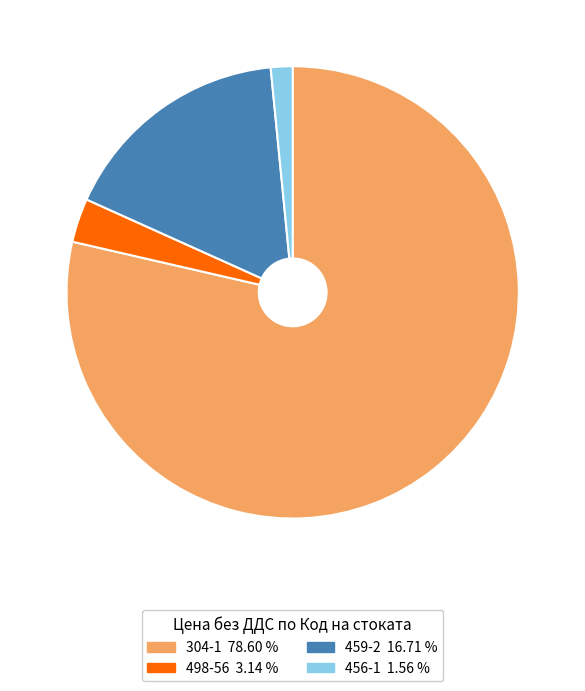

Is there a majority slice in this chart?

Yes